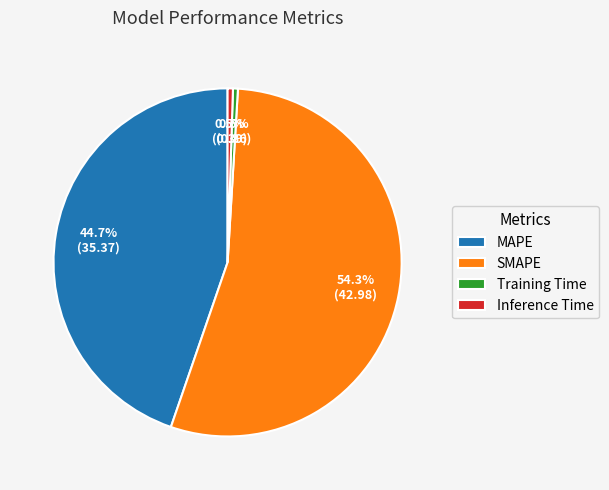

To the nearest percent, what percentage of the pie is MAPE?

45%